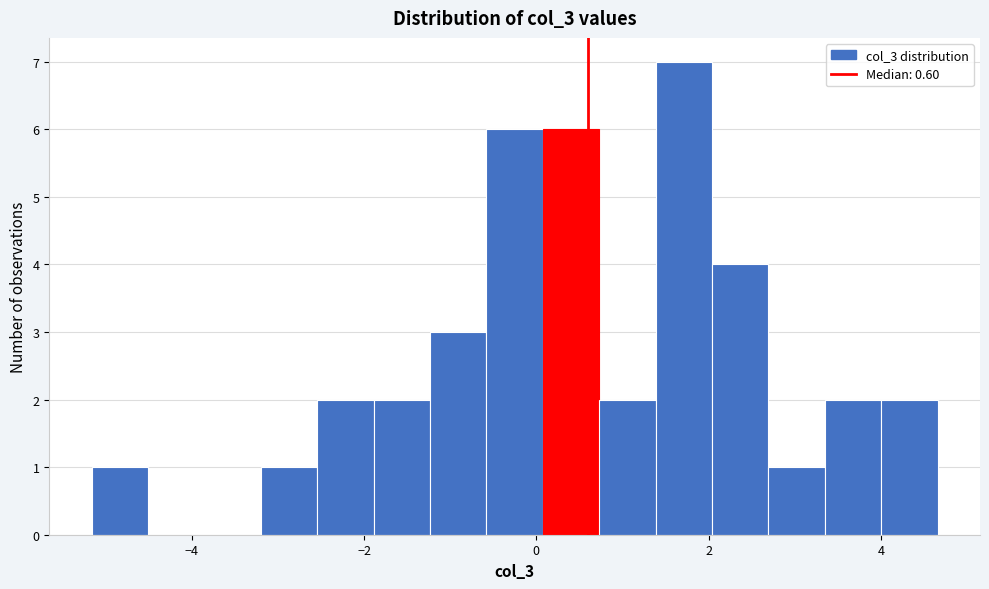

Around what value on the x-axis is the tallest bar? Give the approximate position of its centre, as read against the axis.

1.8